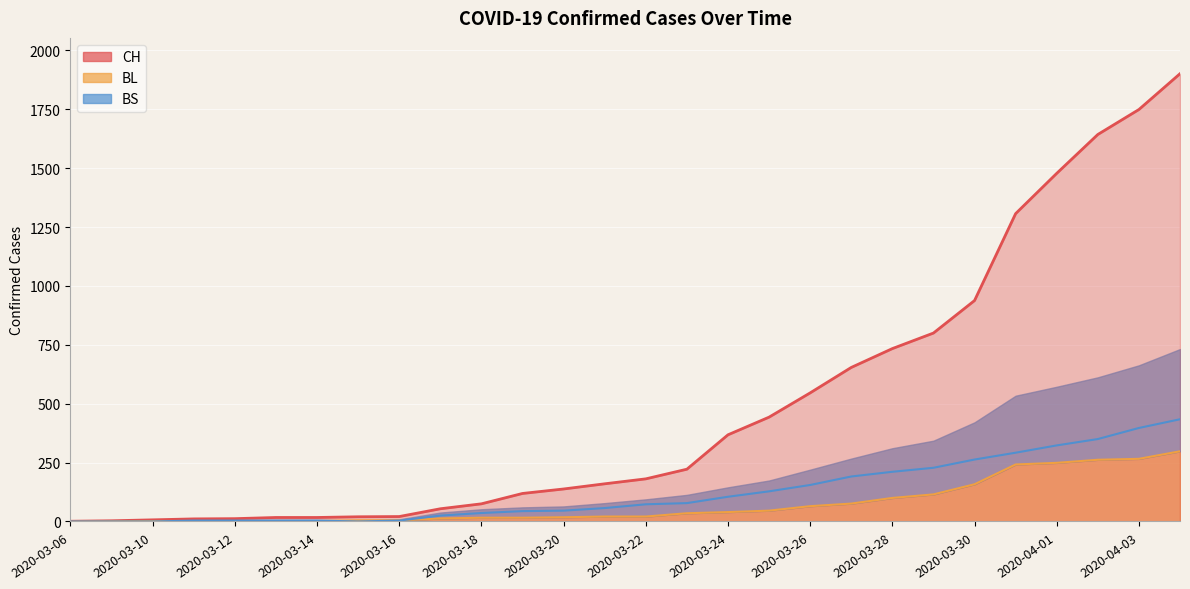

What is the difference between the maximum and second lowest values in the CH series?

1898